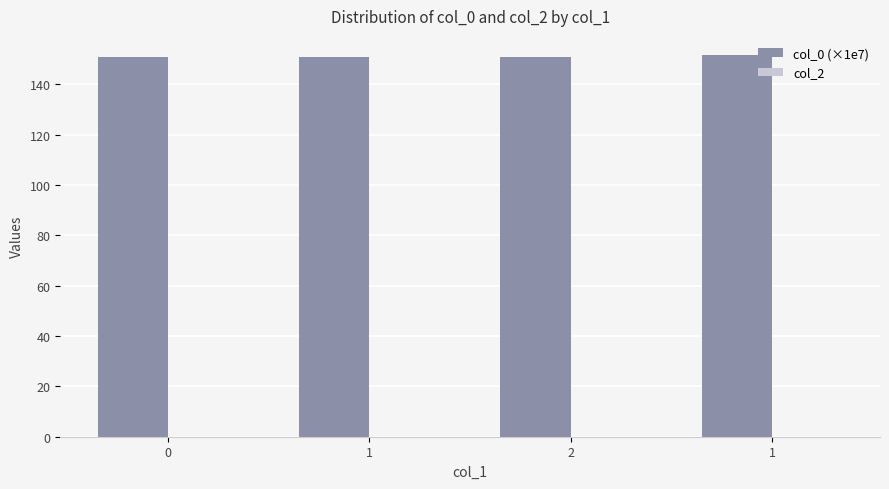

How many bars are there in total?

4